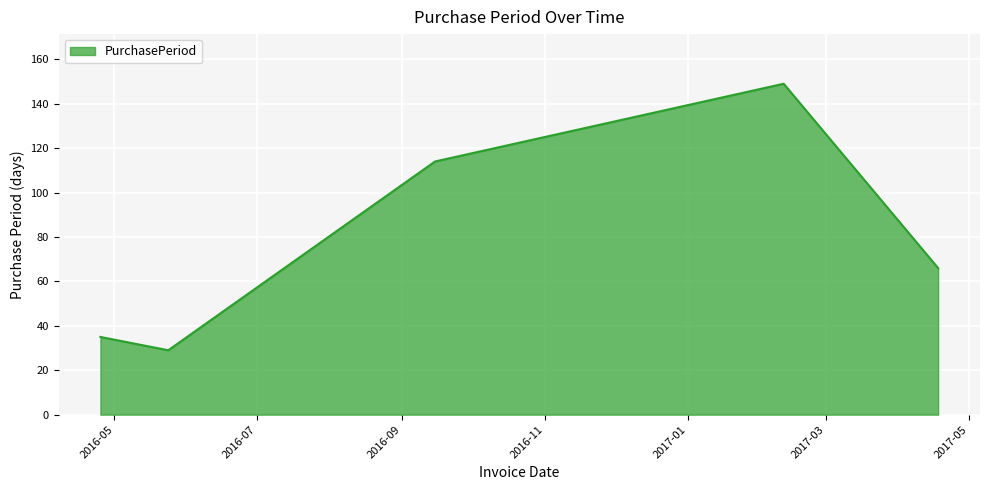

What is the greatest value displayed?

149